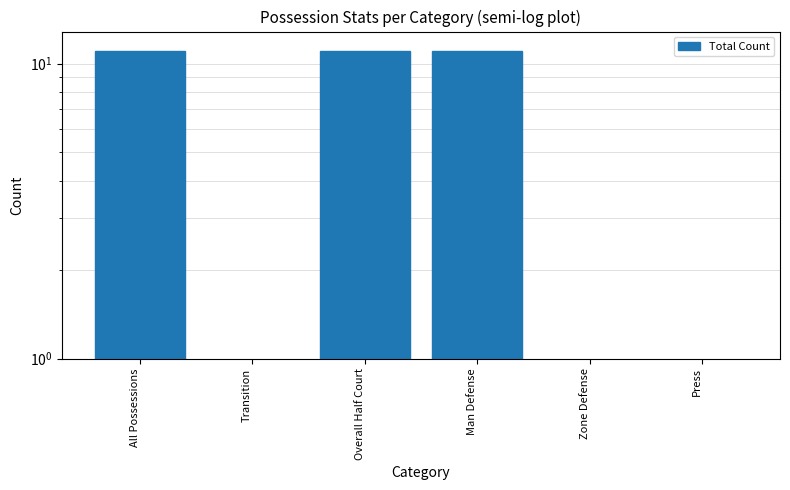

Which label corresponds to the smallest value in the chart?

Transition